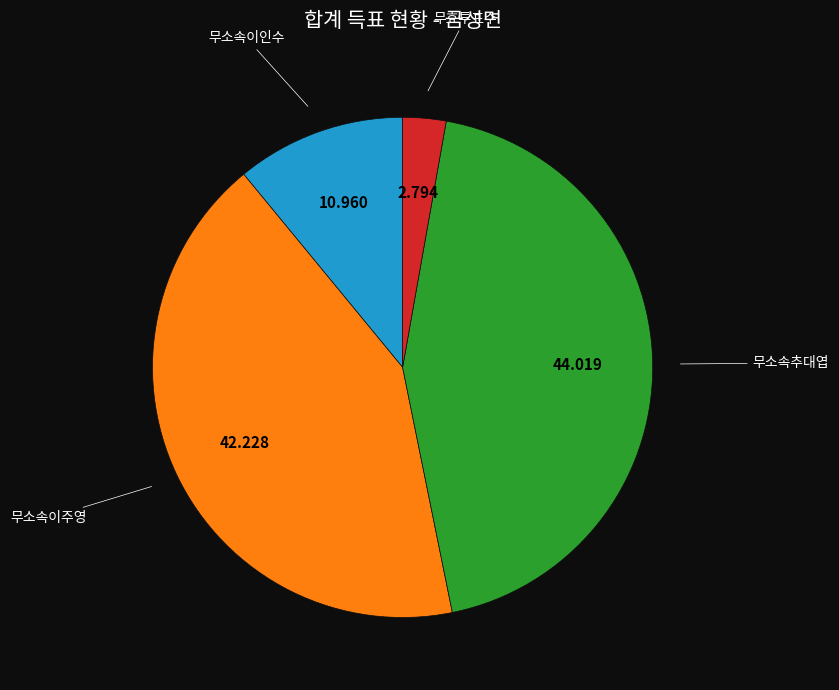

Count the number of slices in the pie.

4